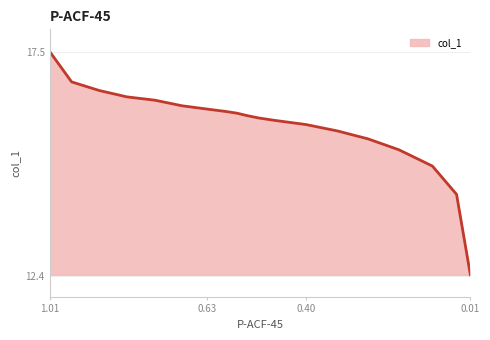

List the labels in order of value, smallest first.

0.006, 0.0389, 0.0964, 0.1761, 0.2498, 0.3225, 0.3973, 0.4711, 0.51, 0.5379, 0.5618, 0.5868, 0.6326, 0.6925, 0.7573, 0.8241, 0.8899, 0.9557, 1.0082